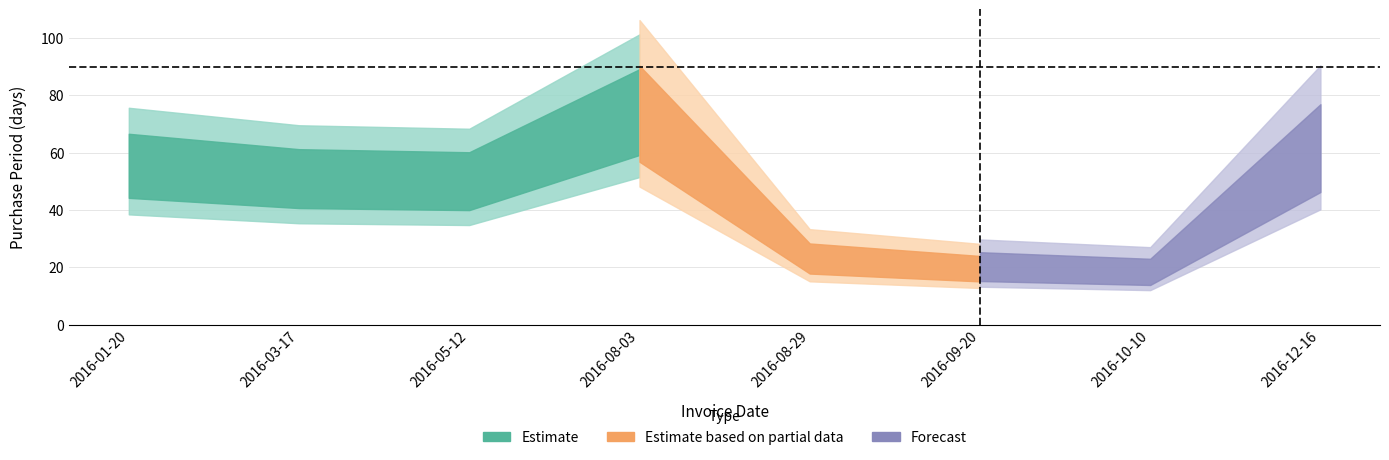

How many values are below 57?

4